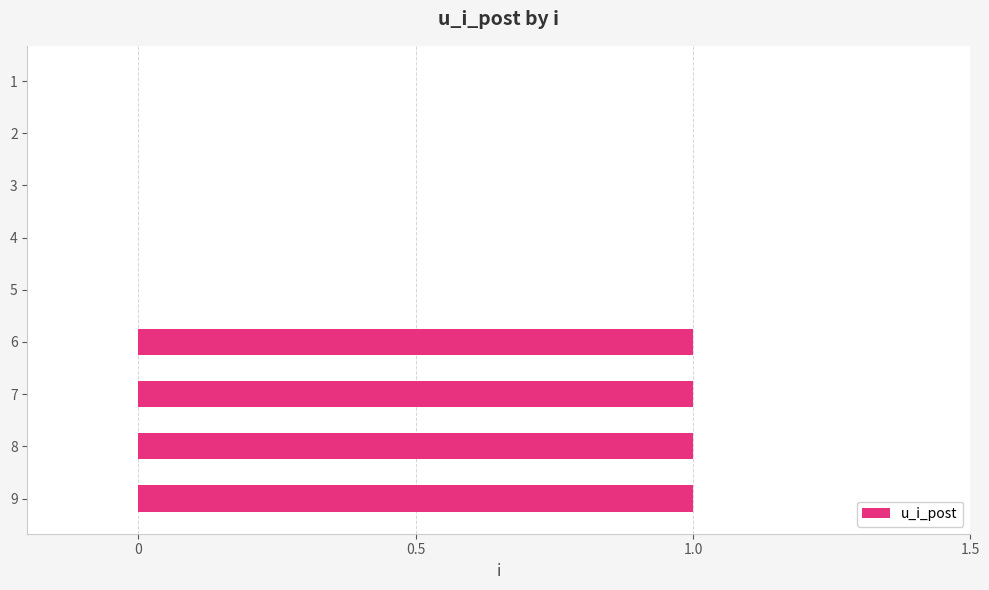

What is the change in value from 3 to 9?

+1